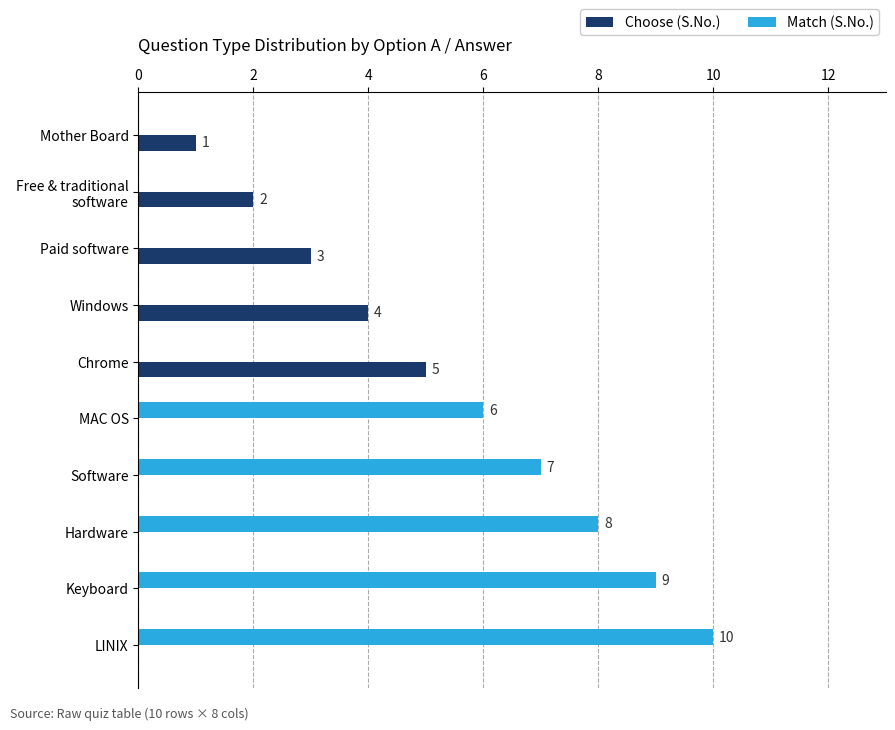

Is it true that Match (S.No.) equals 4 at Keyboard?

False